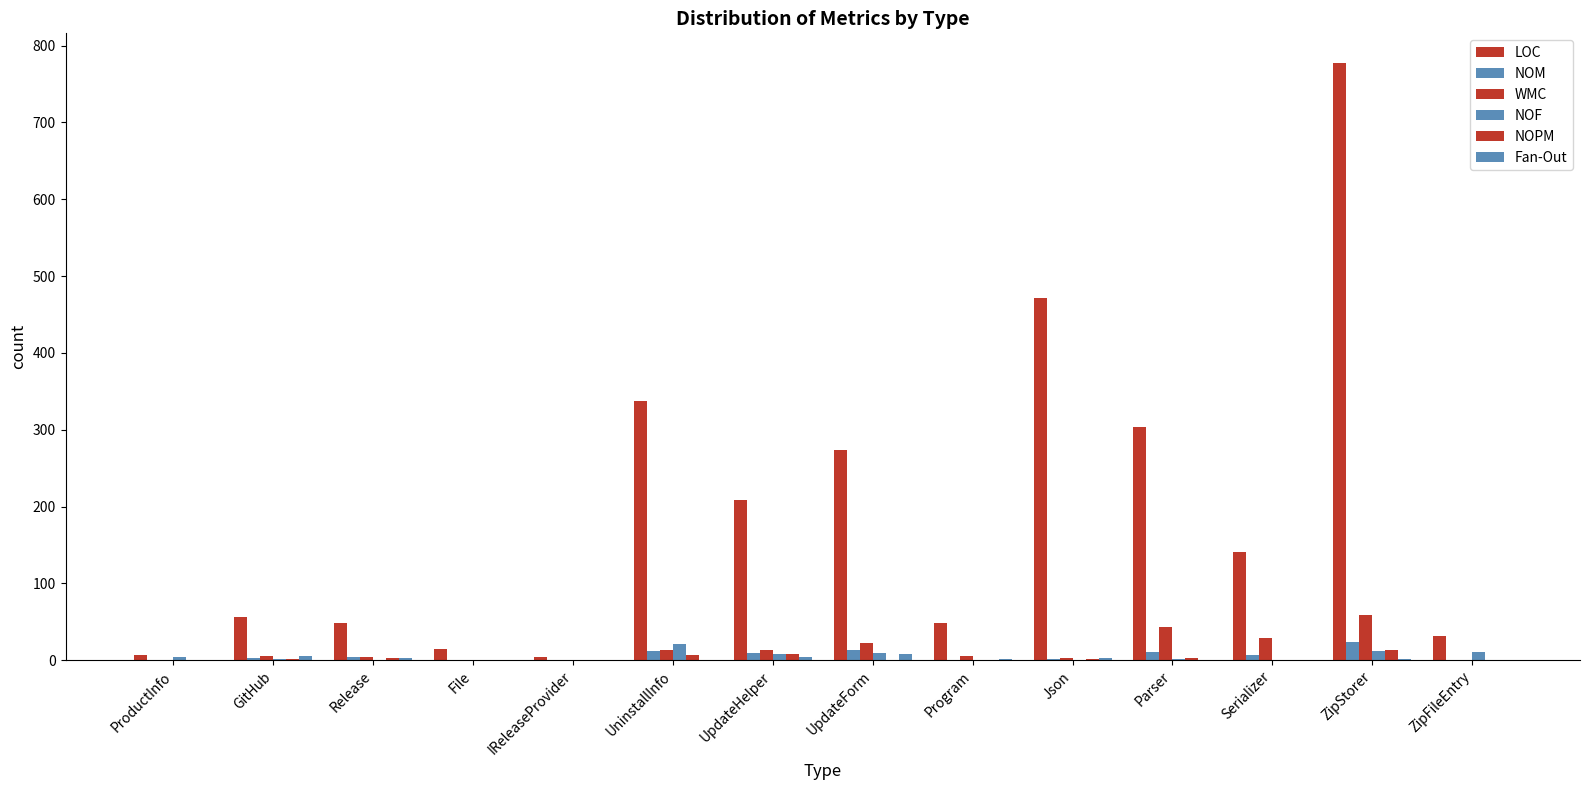

What position from the right is ZipStorer?

2